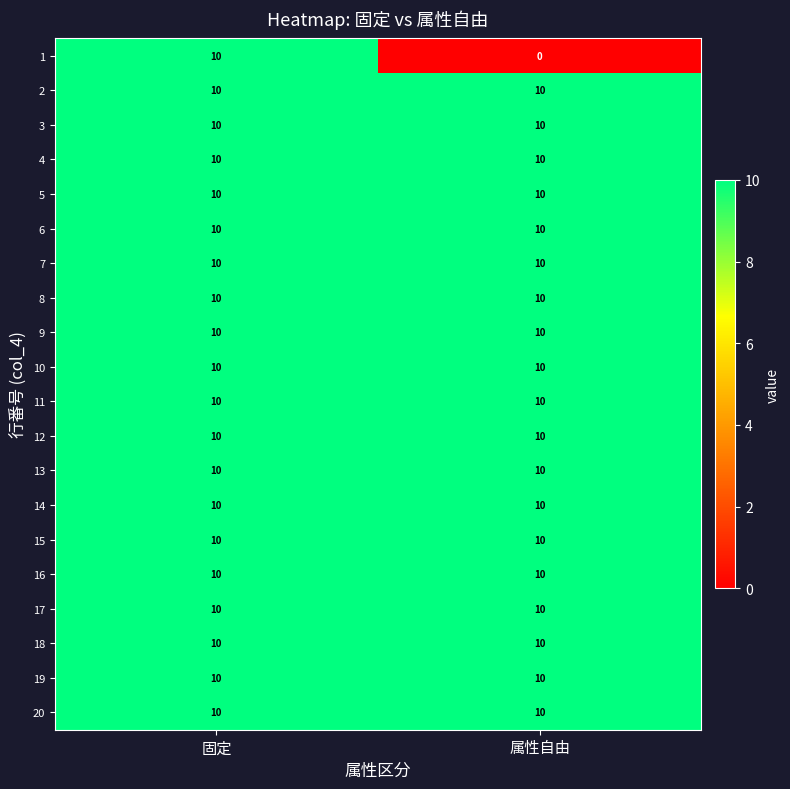

True or false: 4 has a value of 6 at 固定.

False